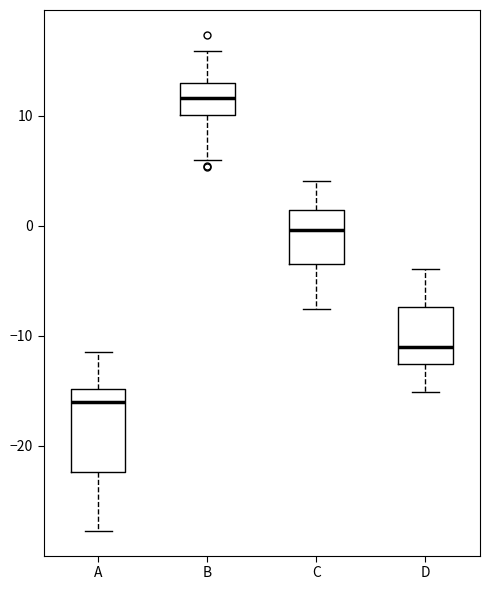

Reading left to right, read every box against the y-axis: the position of its median line, the range the box covers, and the ends of its whiskers. The values are not printed on the chart, so give them approximately, as read against the axis.

A: median -16, box -22 to -15, whiskers -28 to -11
B: median 12, box 10 to 13, whiskers 6 to 16
C: median 0, box -4 to 1, whiskers -8 to 4
D: median -11, box -13 to -7, whiskers -15 to -4